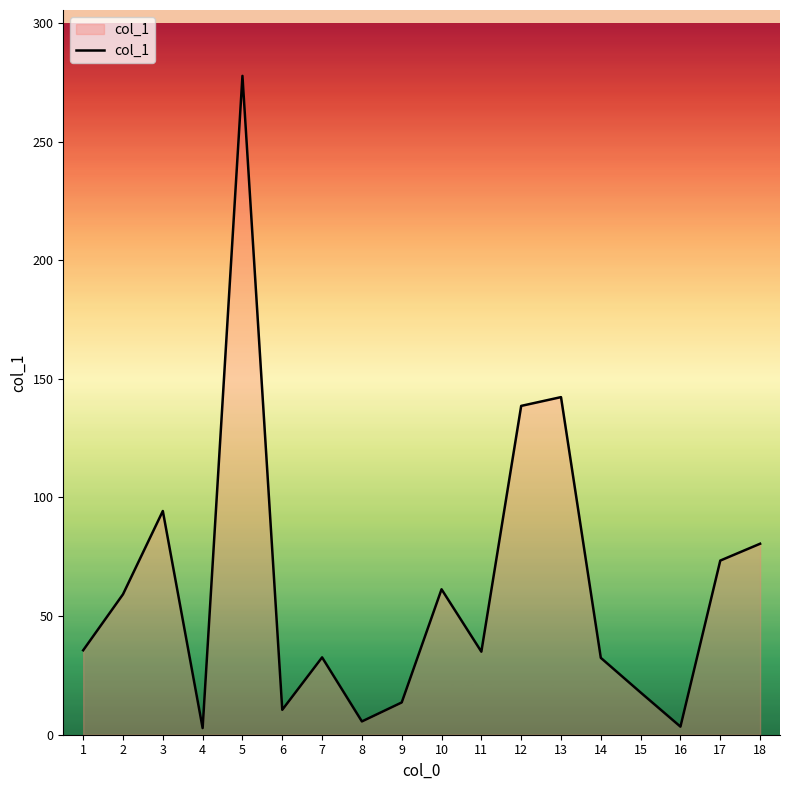

Which has a higher value, 15 or 3?

3